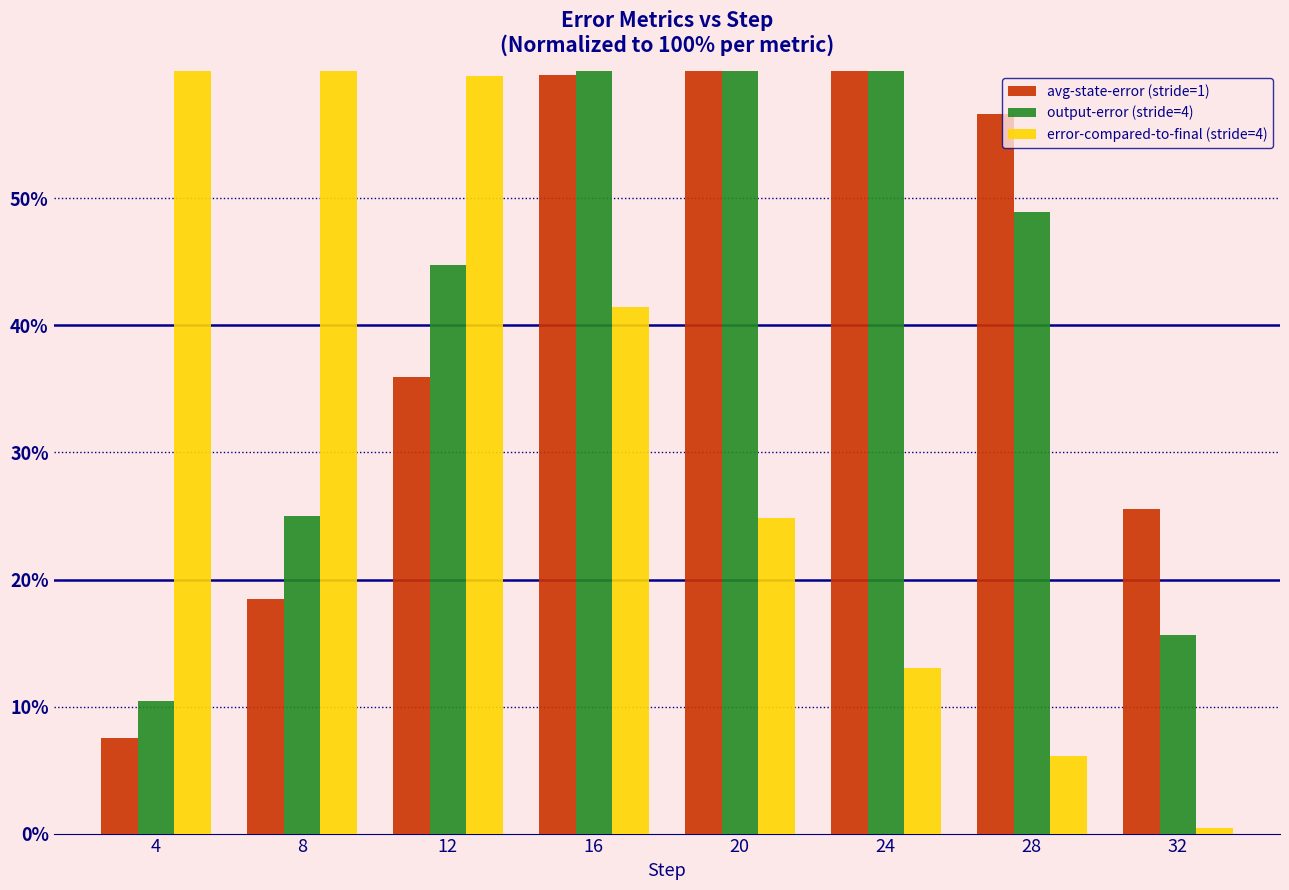

At 8, list the series in order from largest to smallest.

error-compared-to-final (stride=4), output-error (stride=4), avg-state-error (stride=1)